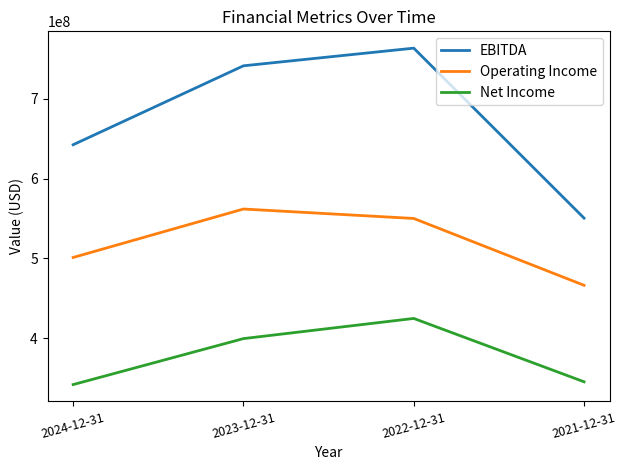

What is the difference between the second highest and minimum values in the EBITDA series?

191054000